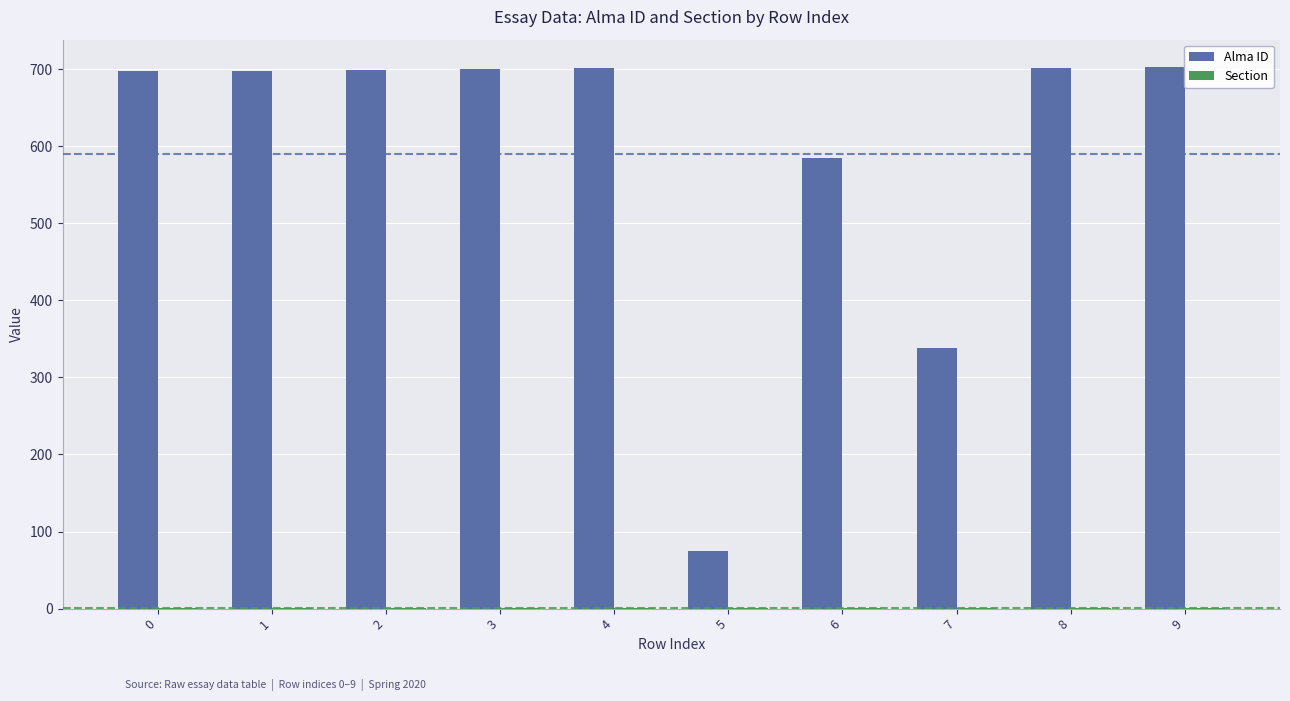

What is the maximum value shown in the chart?

703